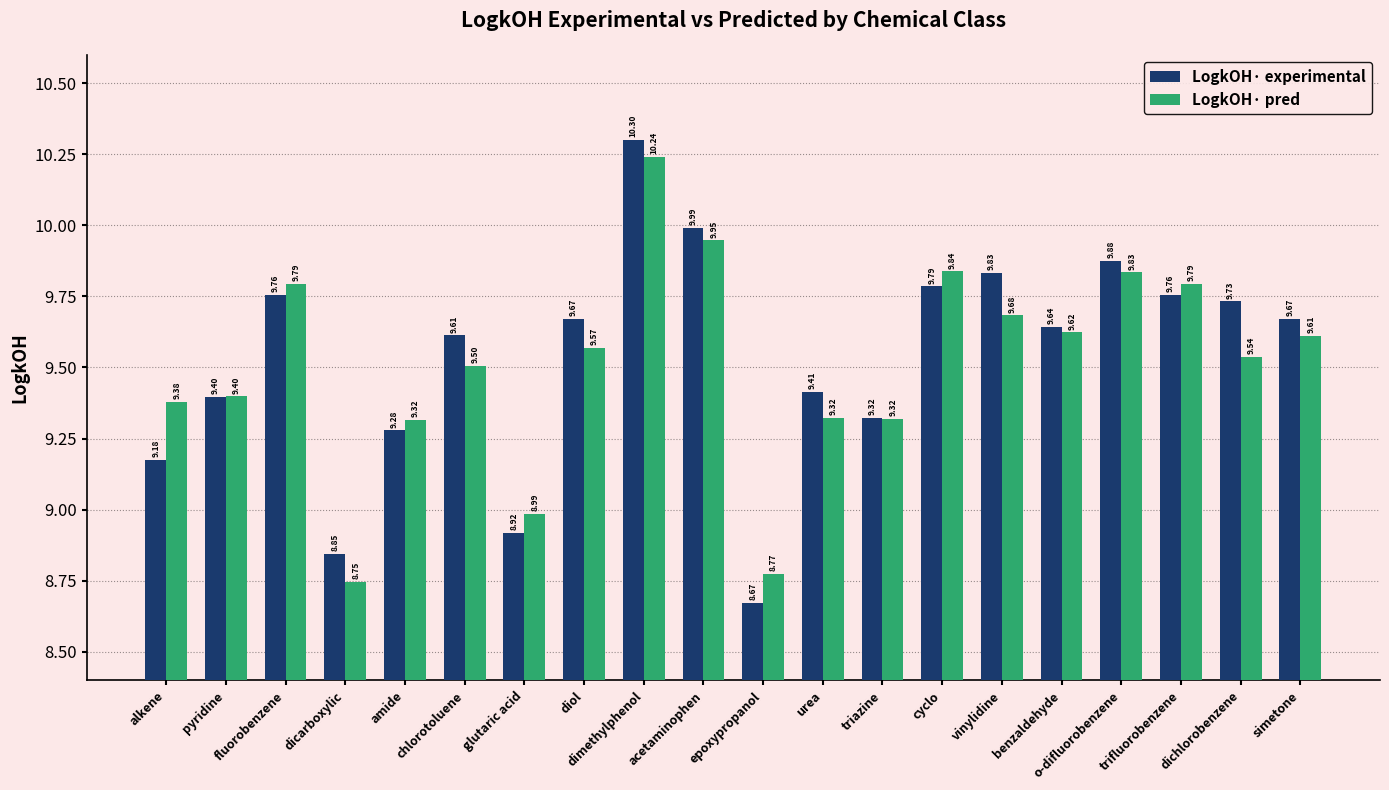

How many groups of bars are there?

20